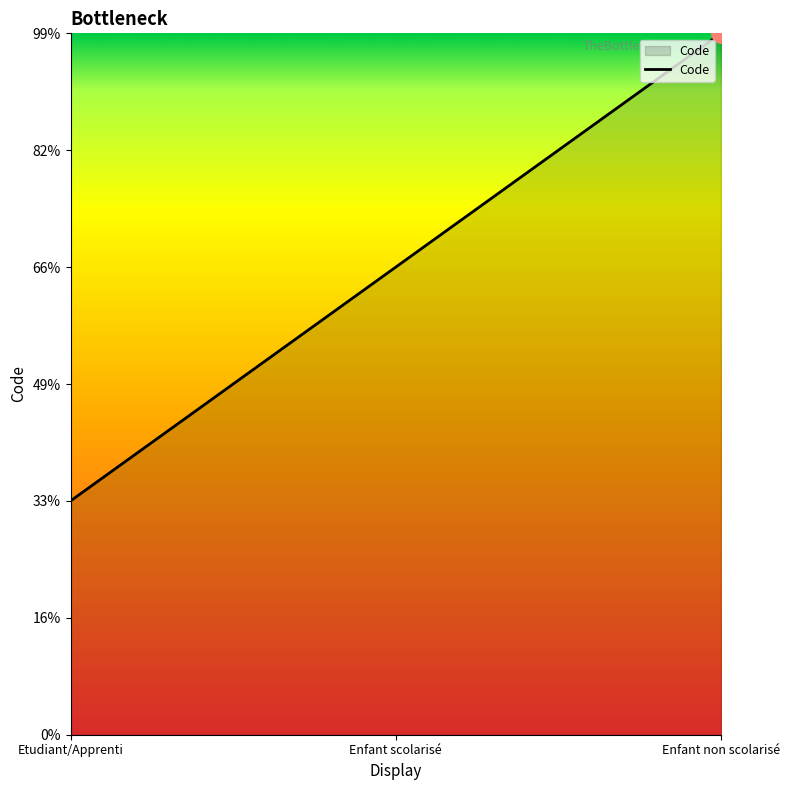

How many values are between 1 and 3?

3